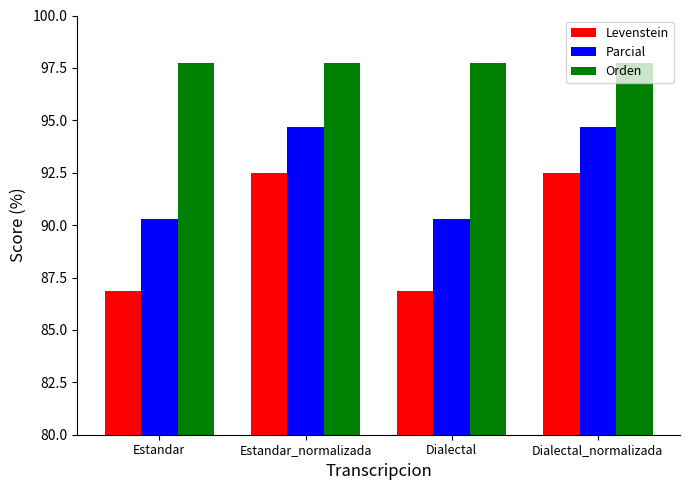

Which series has the widest spread of values?

Levenstein